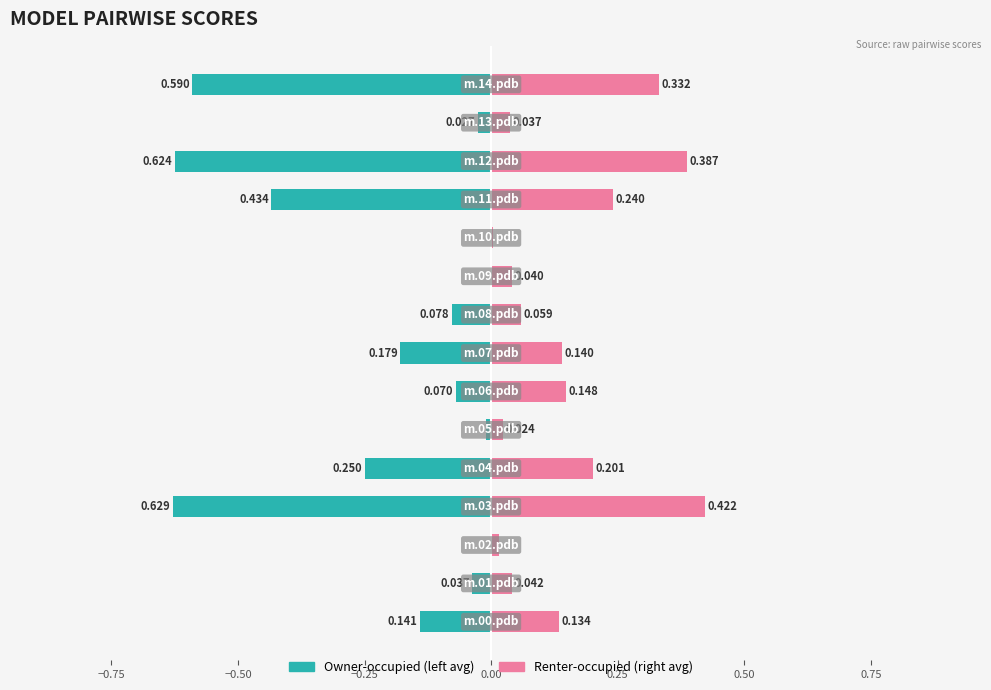

What is the difference between the Owner-occupied values at 12 and 10?

0.6